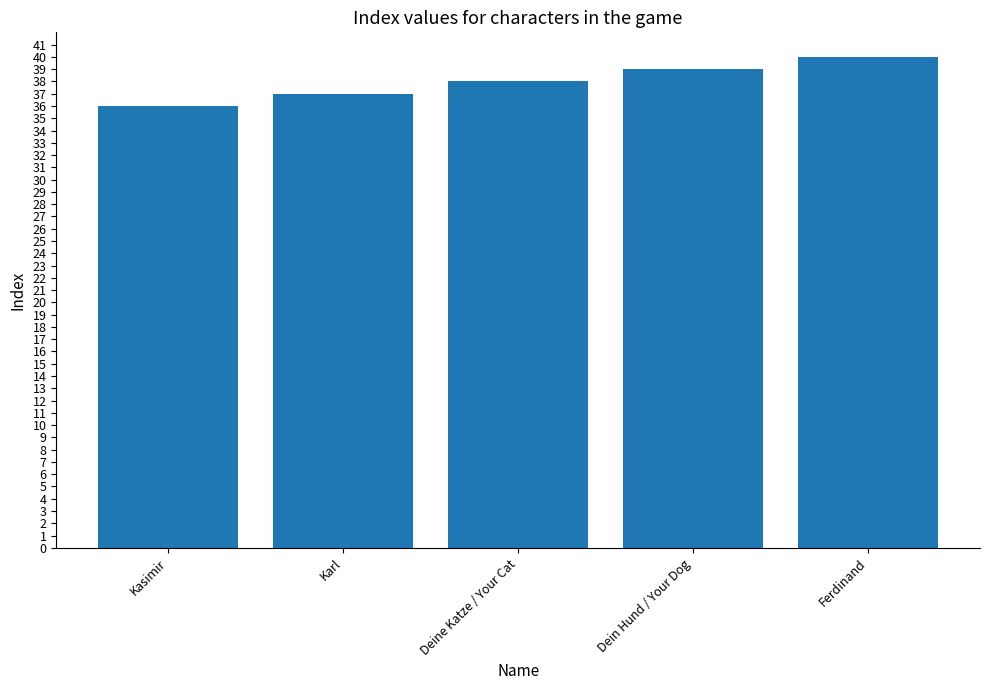

Count the number of data series in this chart.

1